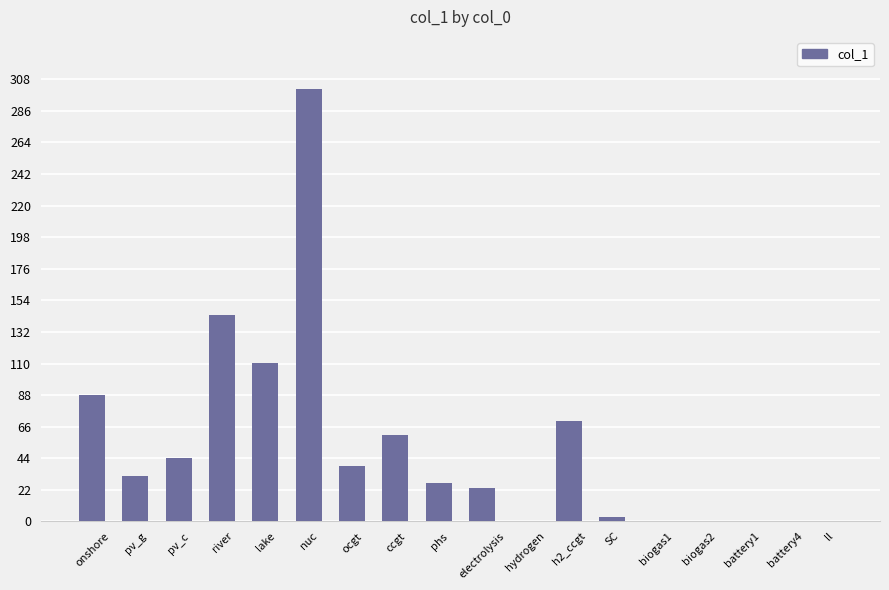

How many data points does each series have?

18